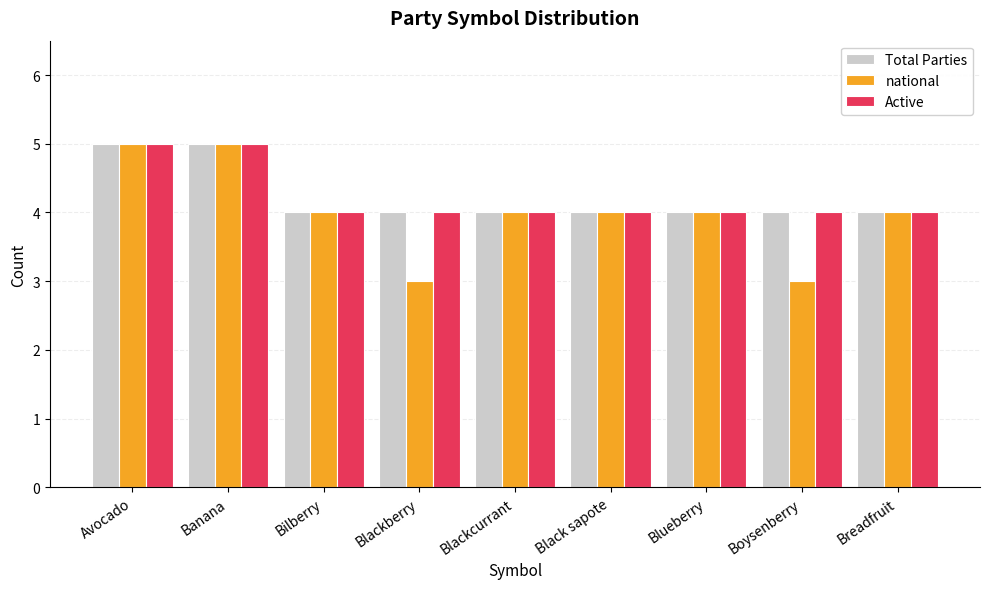

What are all the series names shown in the legend?

Total Parties, national, Active